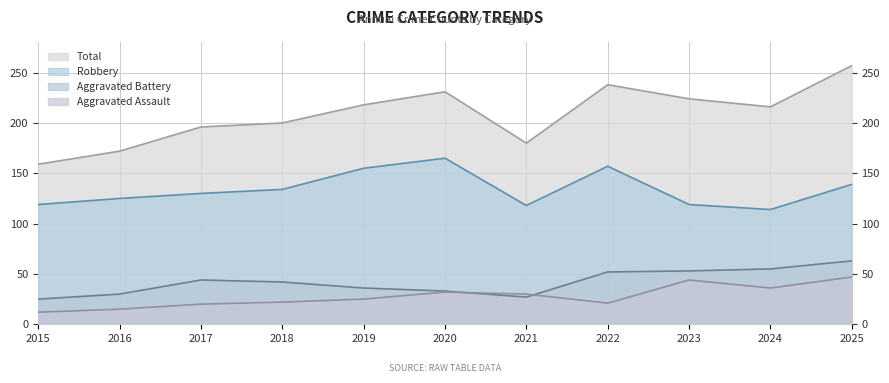

At which category is the sum across all series the highest?

2025